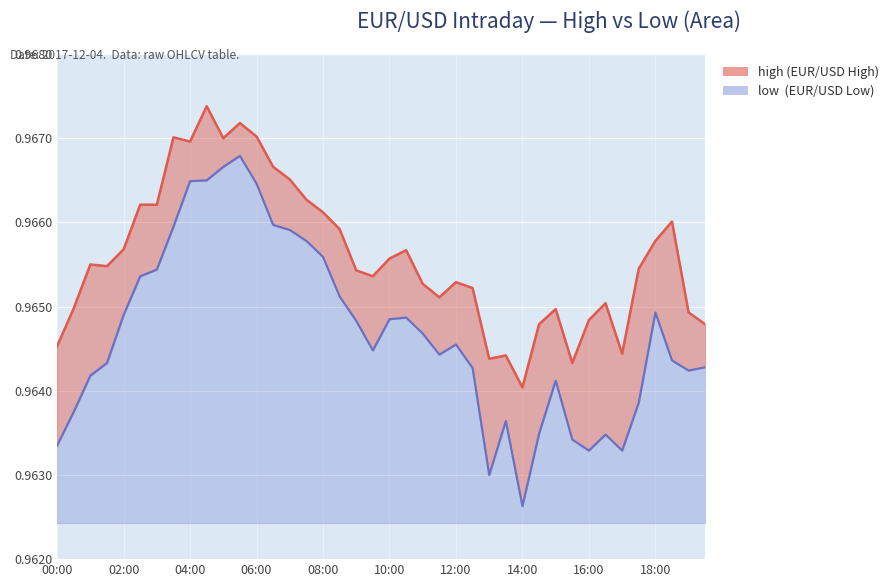

Where is the first local maximum for low?

11